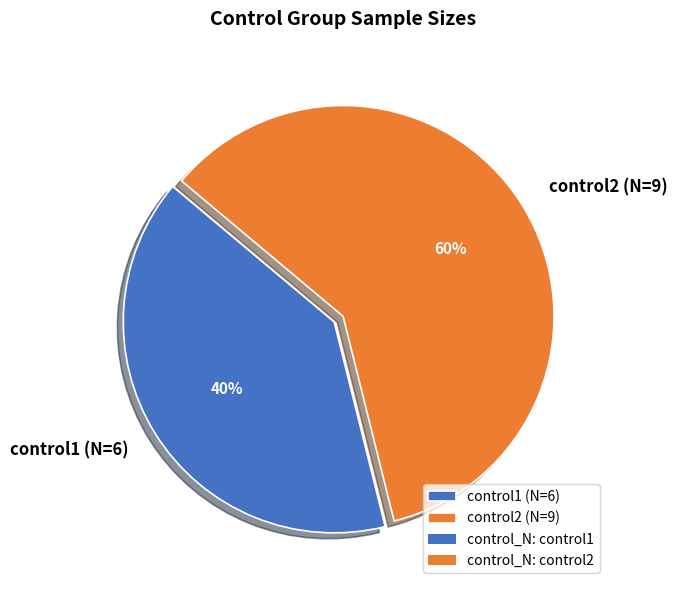

Count the number of slices in the pie.

2